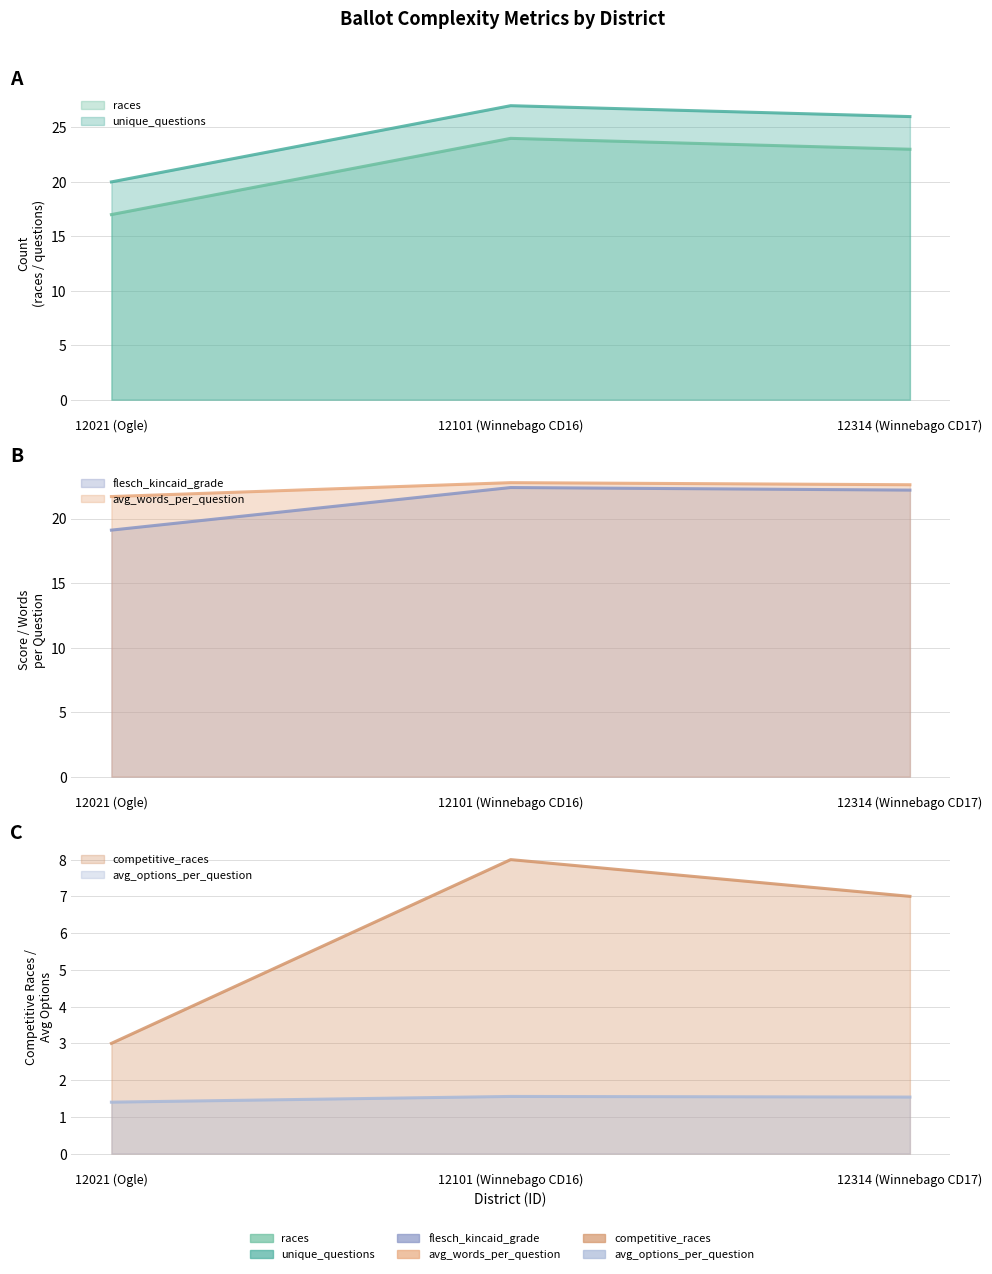

Reading left to right, list all the values displayed in this chart.

unique_questions: 17.0	24.0	23.0
avg_words_per_question: 21.7	22.8	22.6
avg_options_per_question: 1.4	1.6	1.5
races: 20.0	27.0	26.0
competitive_races: 3.0	8.0	7.0
flesch_kincaid_grade: 19.1	22.4	22.2